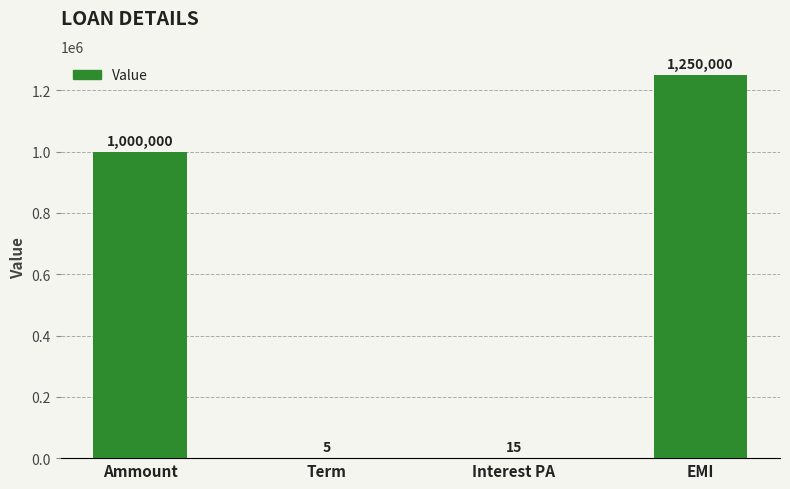

Which label corresponds to the largest value in the chart?

EMI